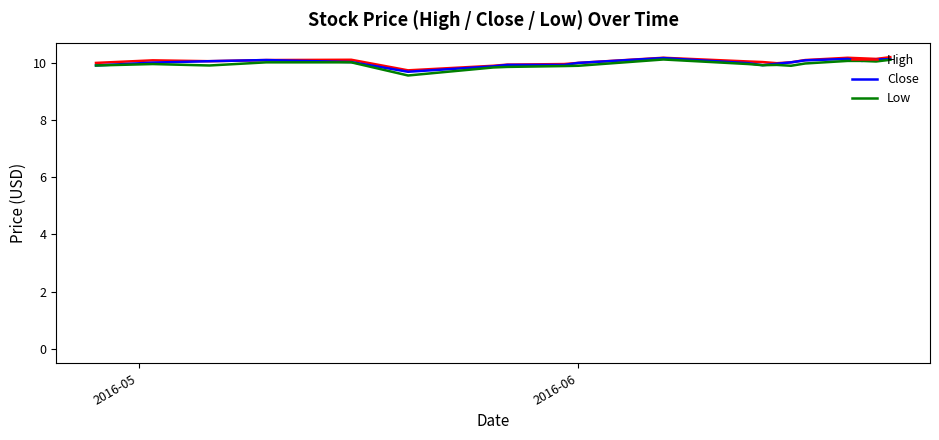

What is the highest value of the Close series?

10.2